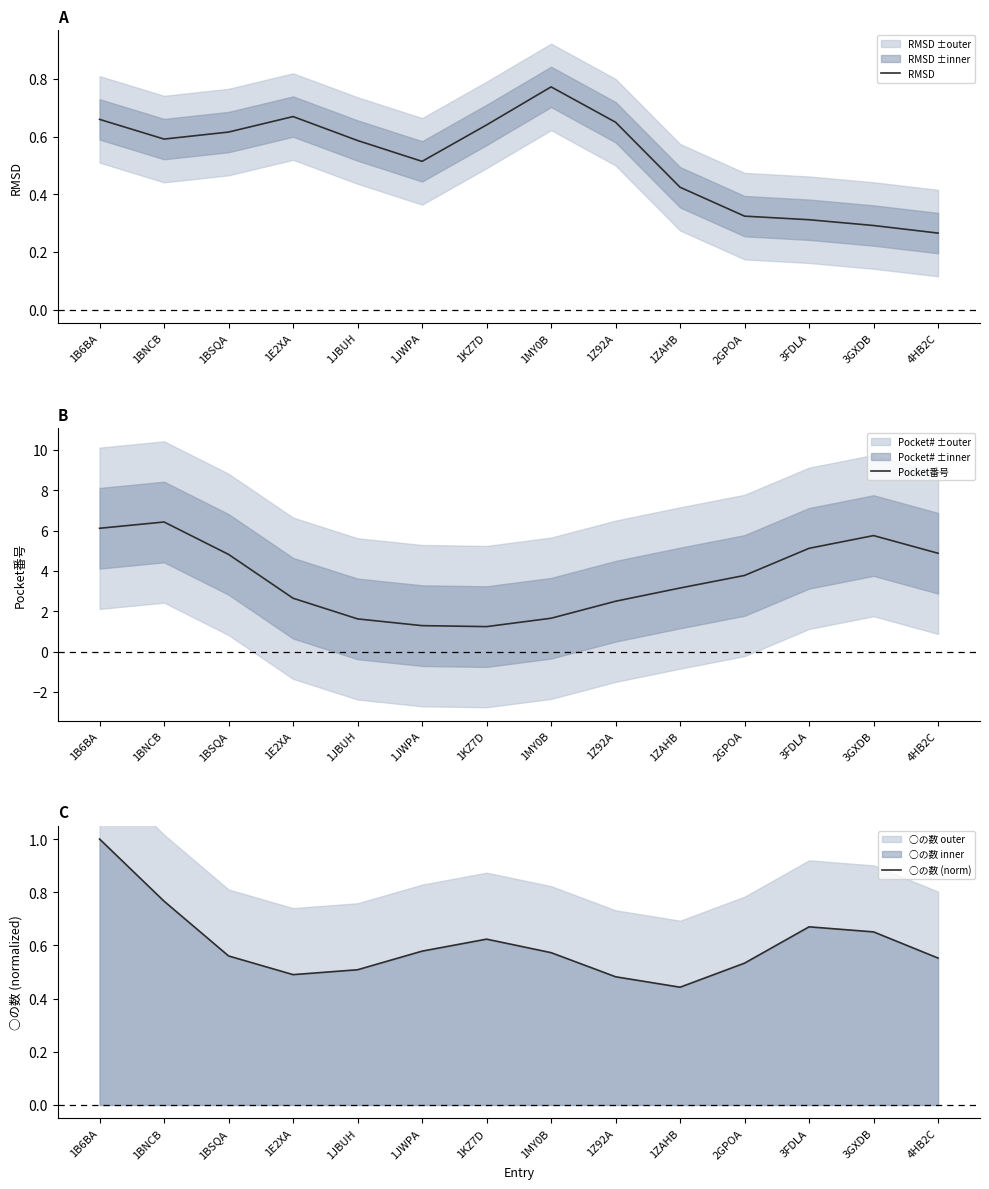

Which series has the largest total across all categories?

Pocket番号